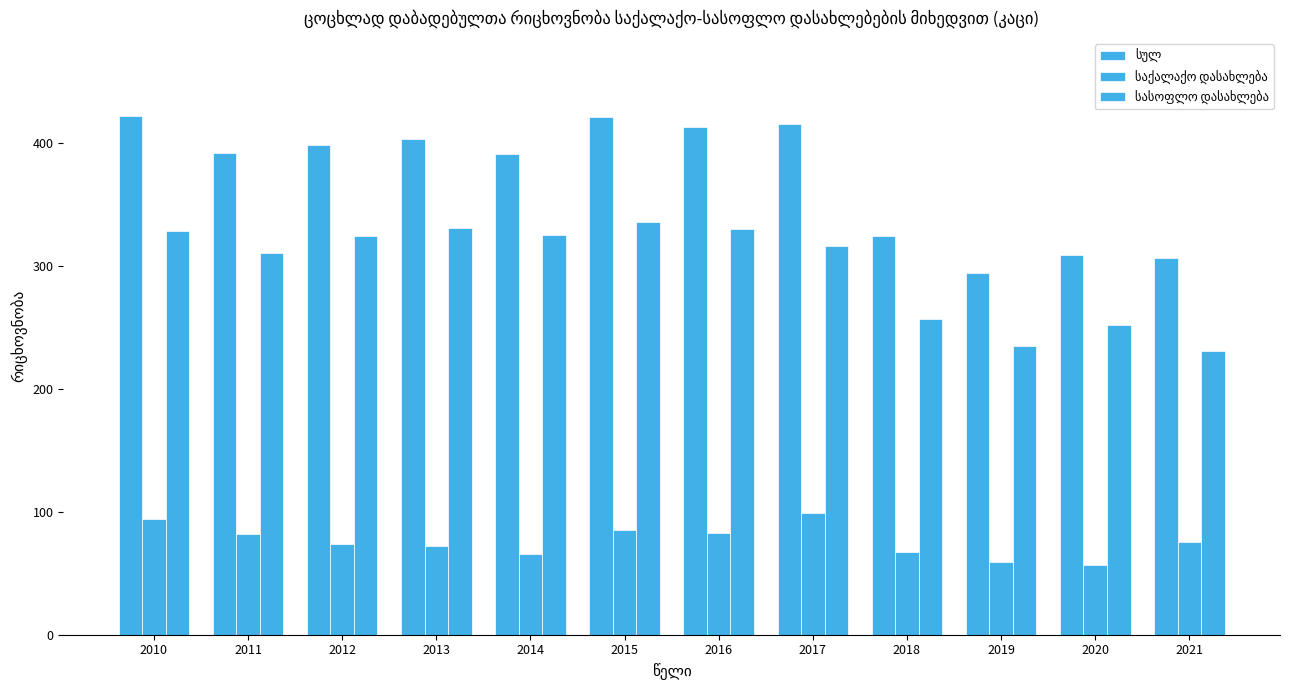

How many bars are there in each group?

3